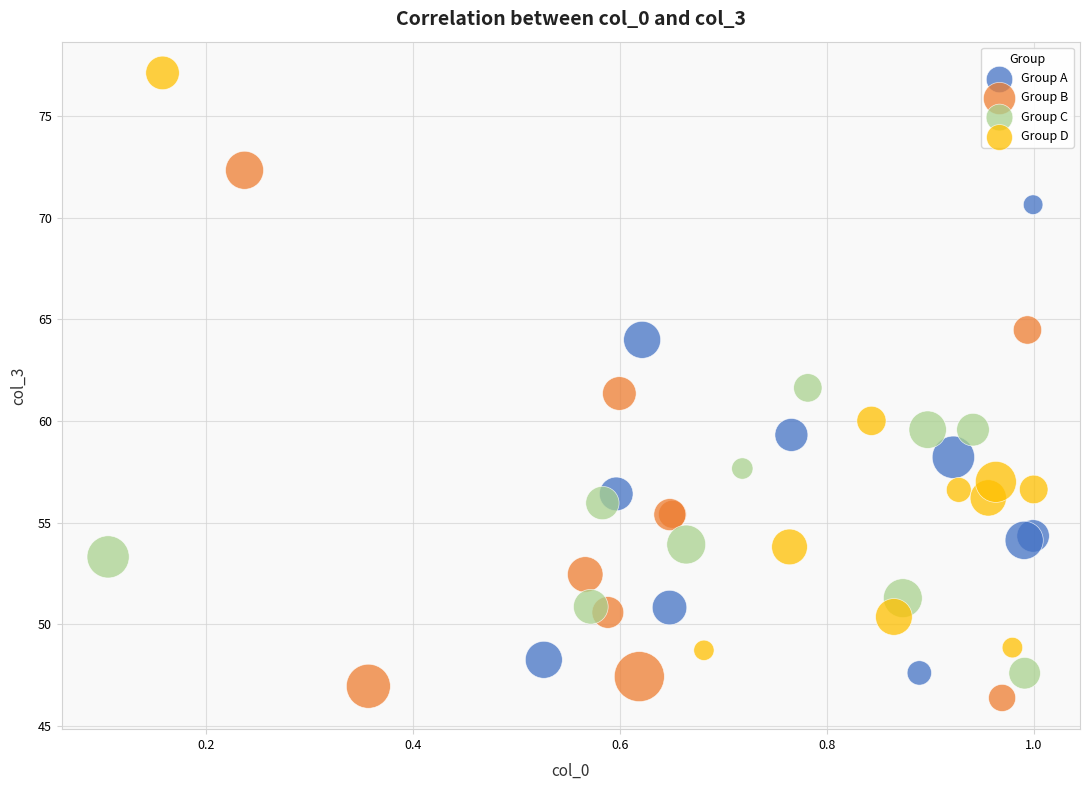

Which series reaches the minimum Y coordinate?

Group B